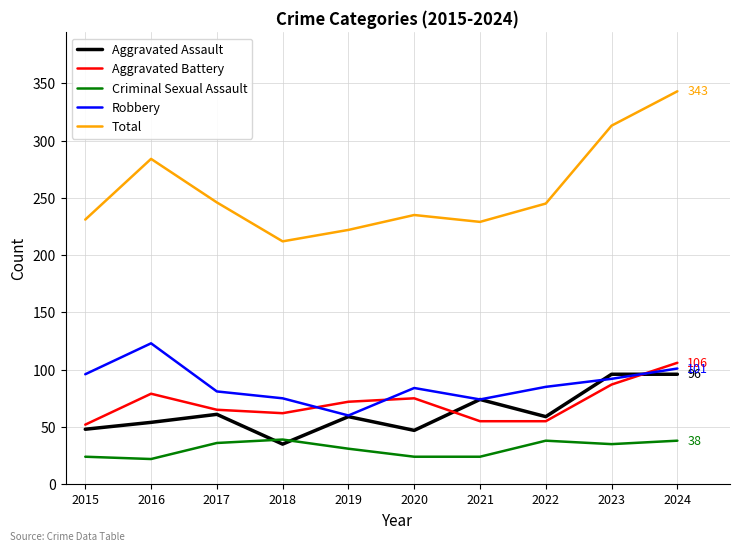

How many interior local peaks does the Aggravated Battery series have?

2